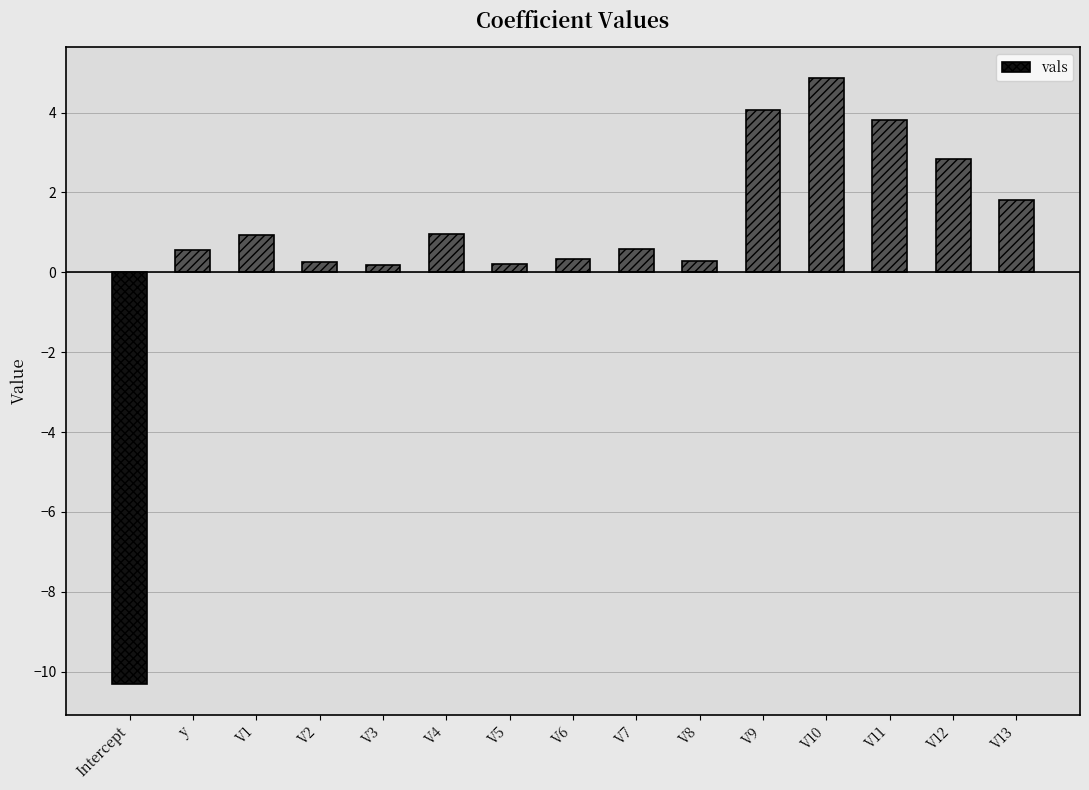

What is the change in value from V8 to V9?

+3.8